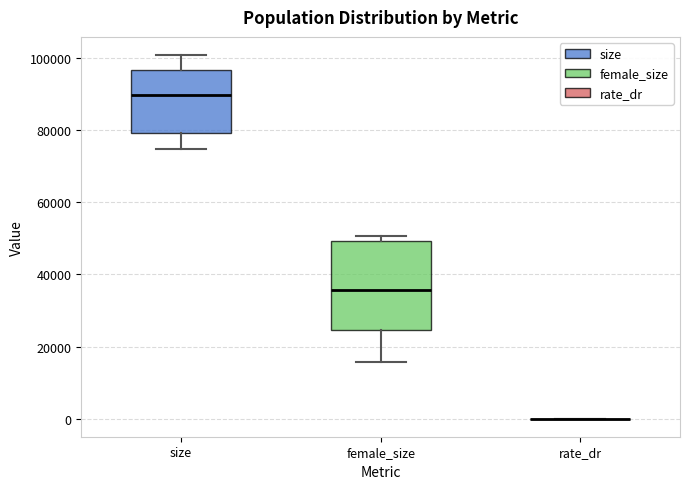

Reading left to right, read every box against the y-axis: the position of its median line, the range the box covers, and the ends of its whiskers. The values are not printed on the chart, so give them approximately, as read against the axis.

size: median 90000, box 80000 to 96000, whiskers 74000 to 100000
female_size: median 36000, box 24000 to 50000, whiskers 16000 to 50000 (just above the box's upper edge)
rate_dr: box collapsed to a line at 0, whiskers 0 to 0